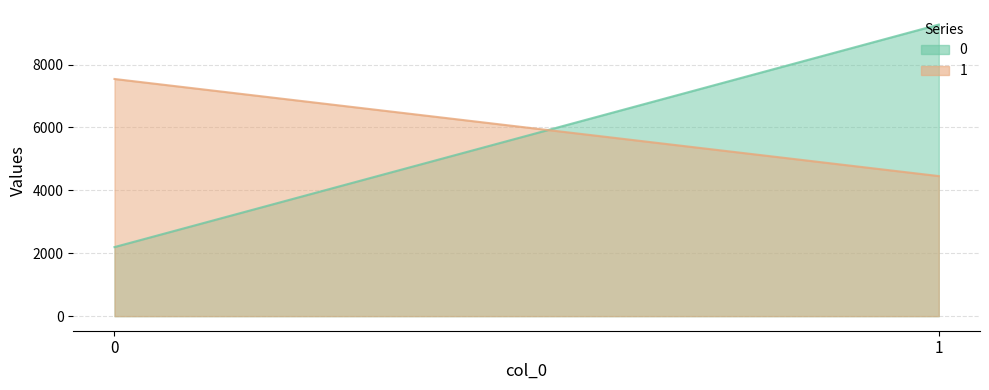

At how many categories does at least one series exceed 7341?

2